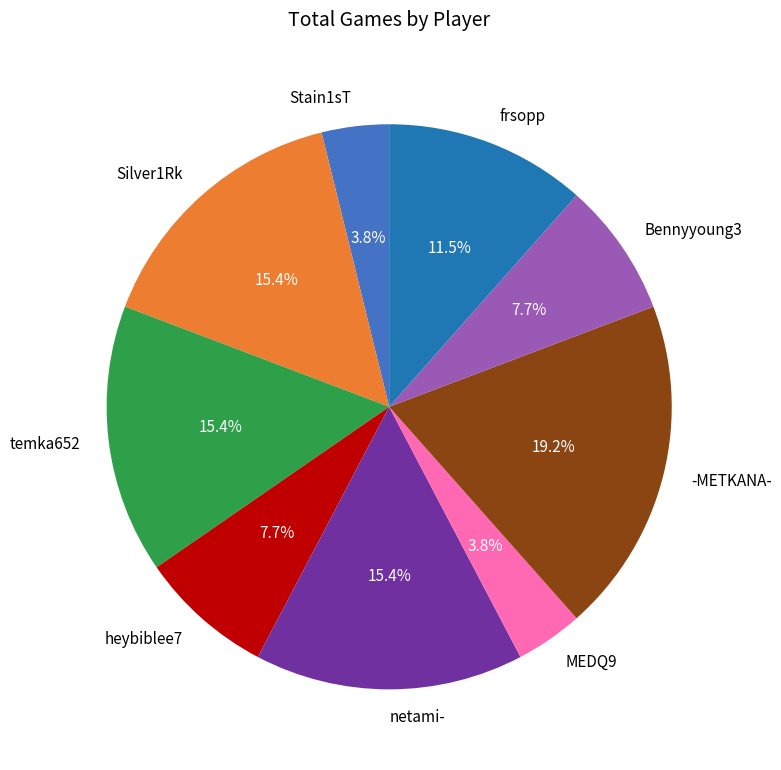

How many slices are in this pie chart?

9